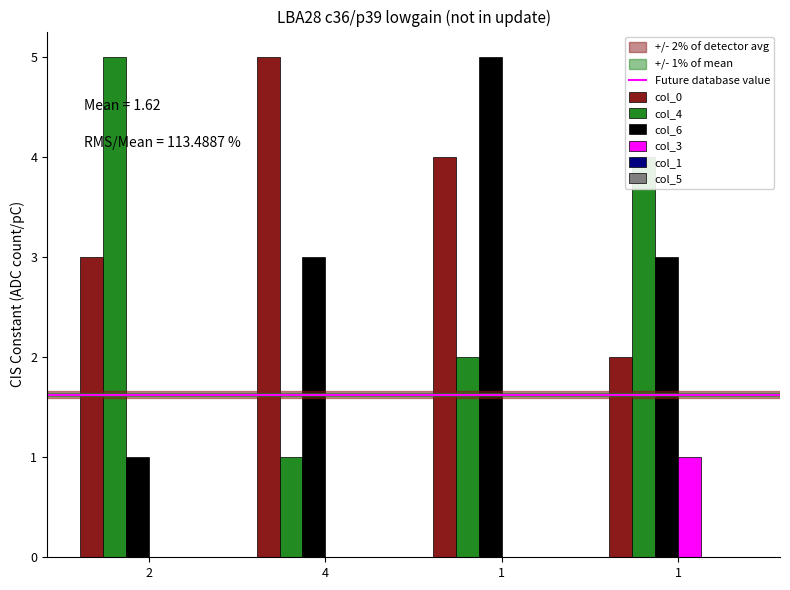

Are the bars horizontal?

No